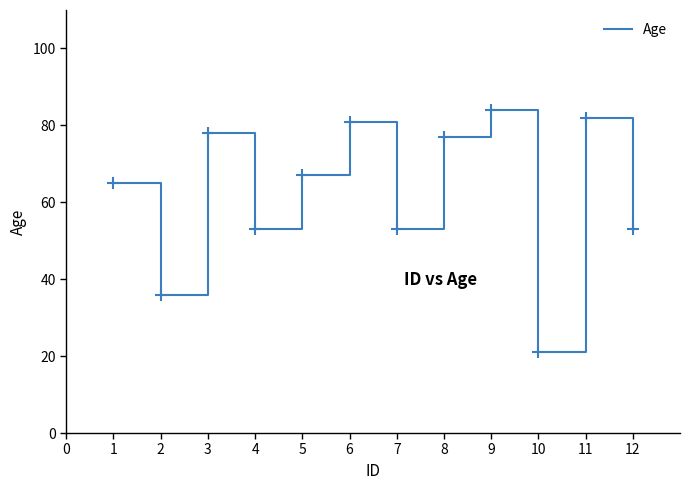

What is the difference between the values at 4 and 5?

14